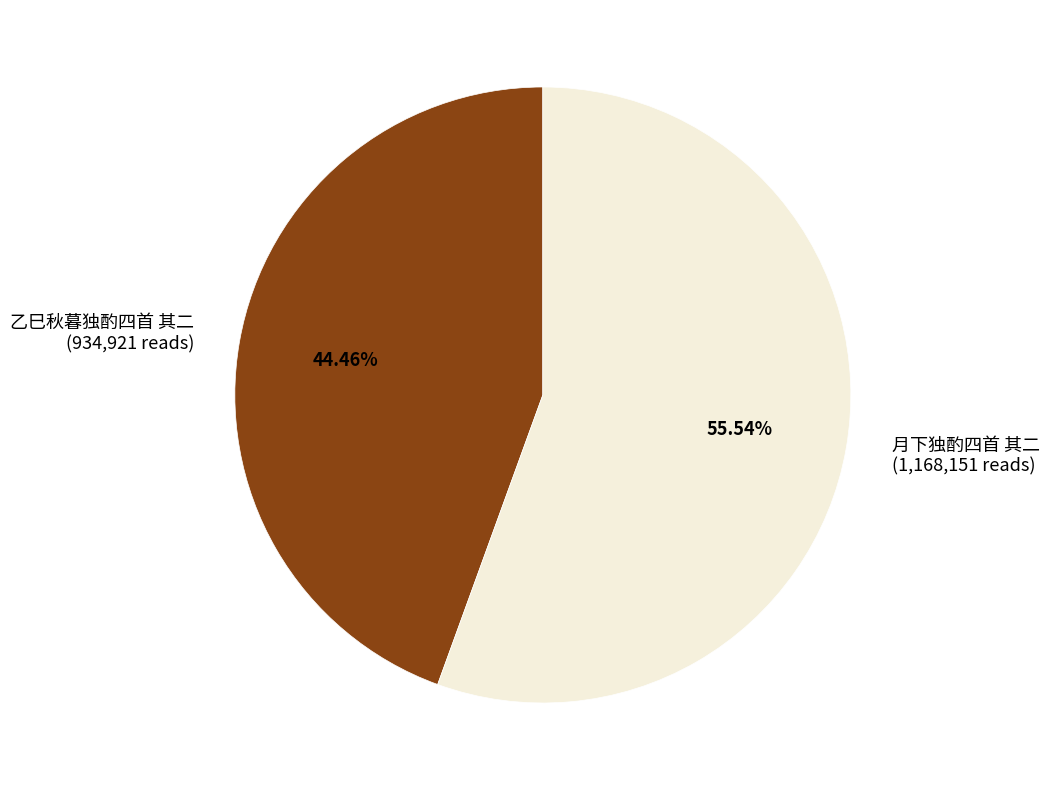

Does any single category account for the majority?

Yes